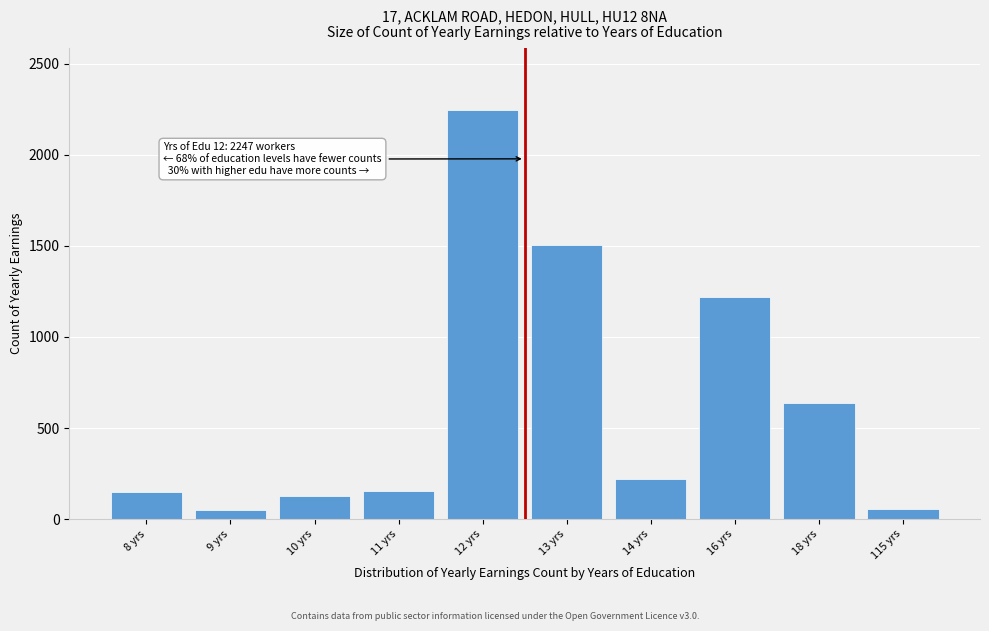

What is the difference between the maximum and minimum values?

2197